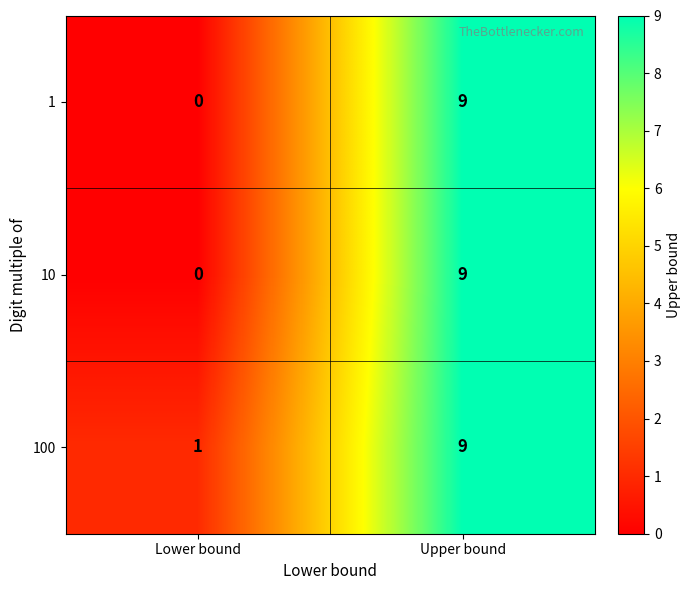

What is the sum of all 10 values?

9